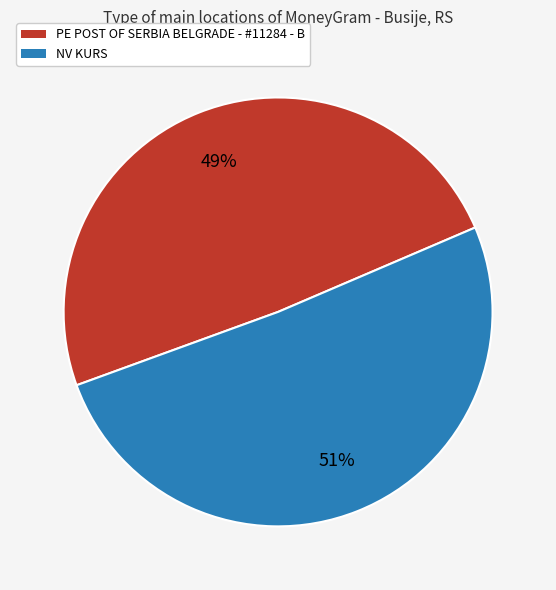

The PE POST OF SERBIA BELGRADE - #11284 - B slice represents 44% of the pie. True or false?

False